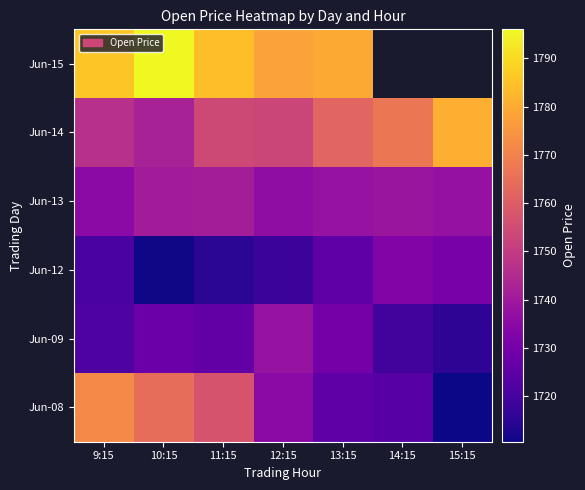

True or false: Jun-14 has a value of 1081.9 at 15:15.

False